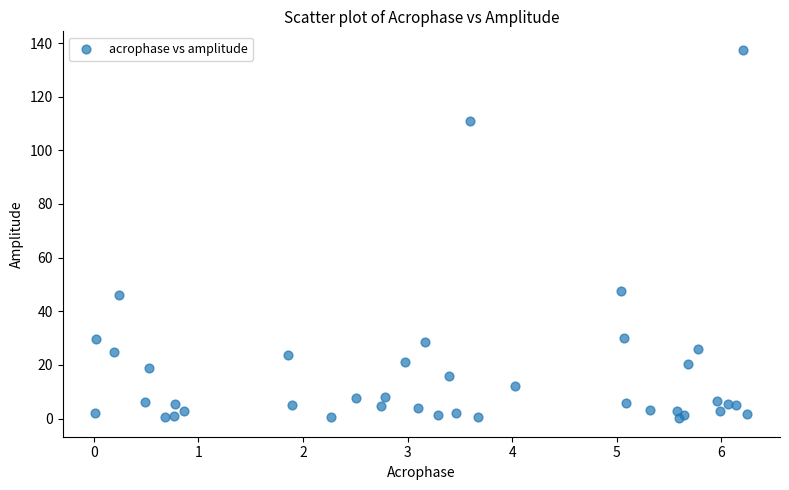

What Y value in the scatter plot is closest to 68?

47.7